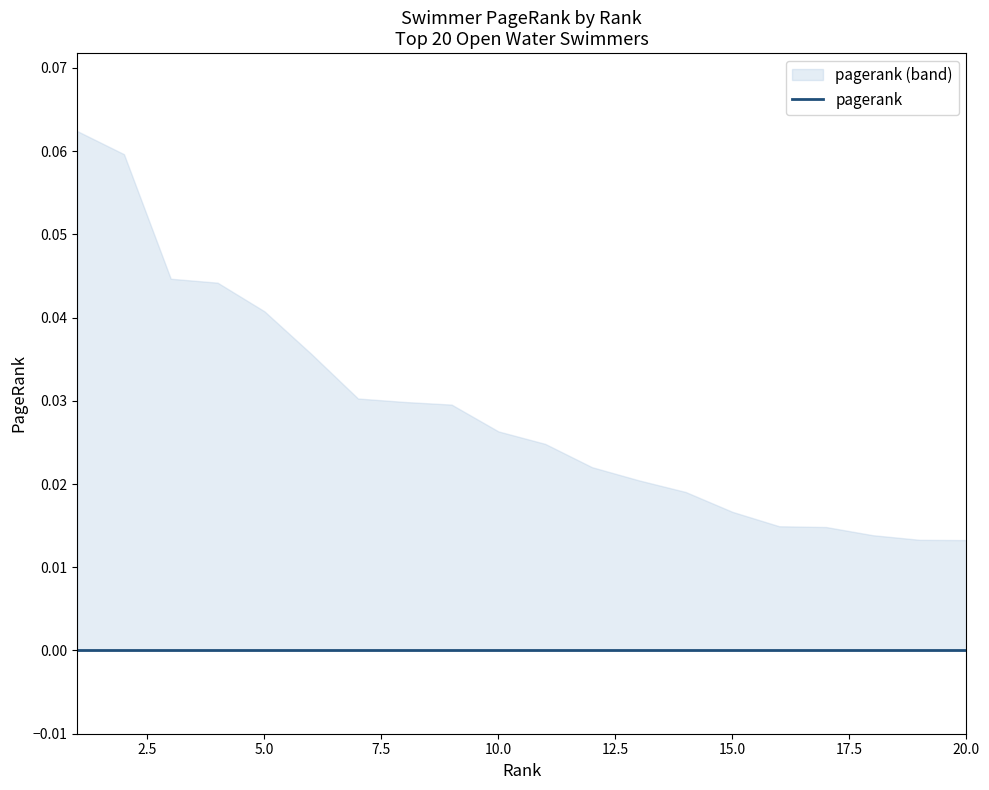

List the labels in order of value, smallest first.

20, 19, 18, 17, 16, 15, 14, 13, 12, 11, 10, 9, 8, 7, 6, 5, 4, 3, 2, 1